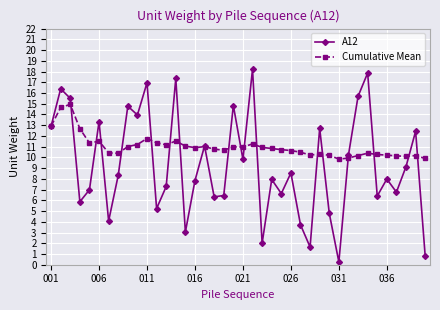

Rank the series by their average value, from highest to lowest.

Cumulative Mean, A12